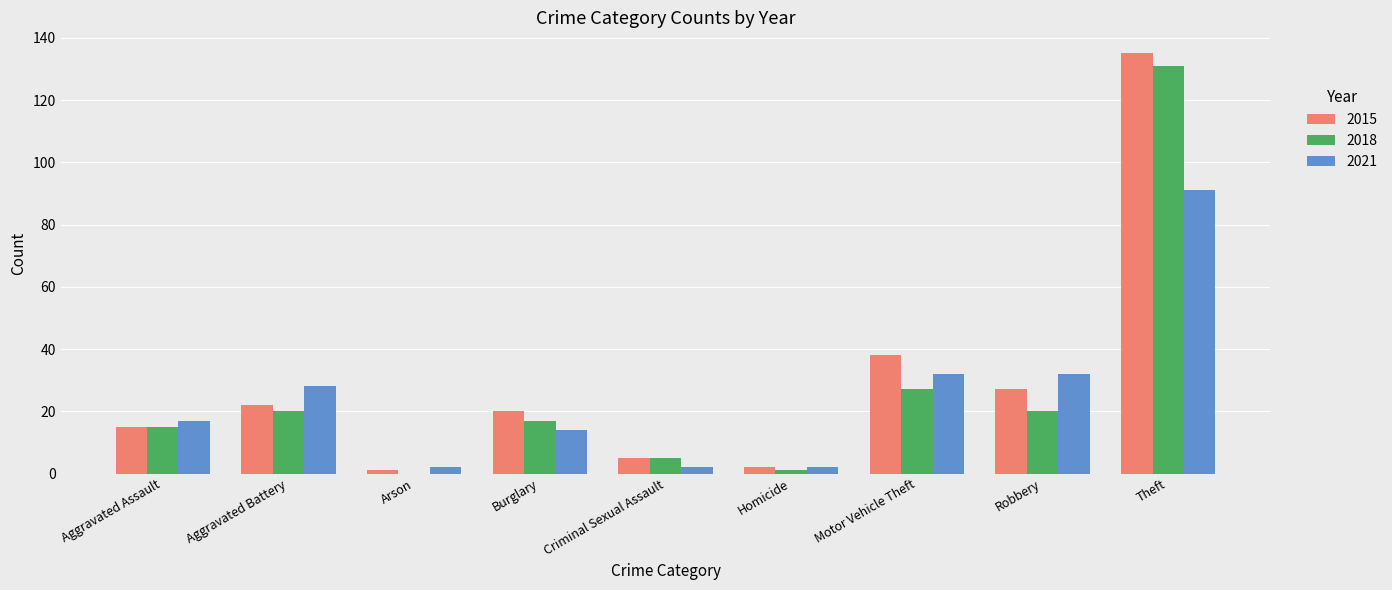

At which category does the chart reach its peak across all series?

Theft